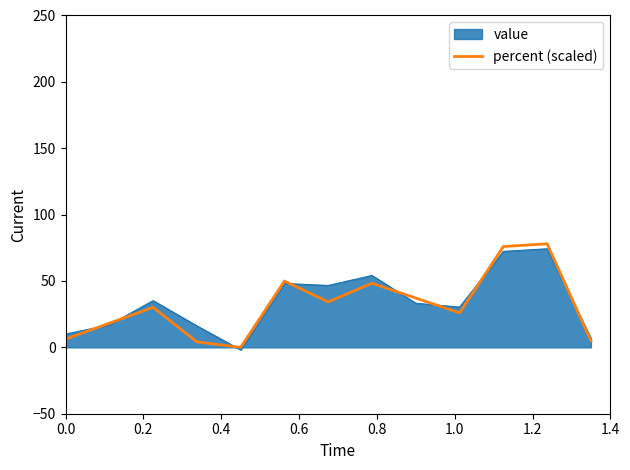

What is the maximum value shown in the chart?

78.0